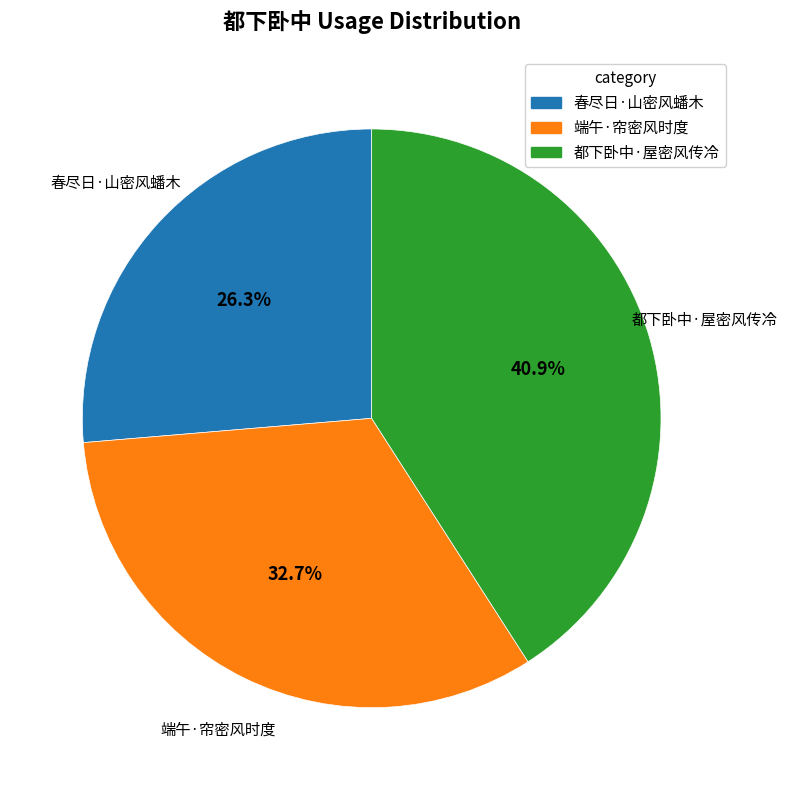

Which has a higher value, 都下卧中·屋密风传冷 or 春尽日·山密风蟠木?

都下卧中·屋密风传冷